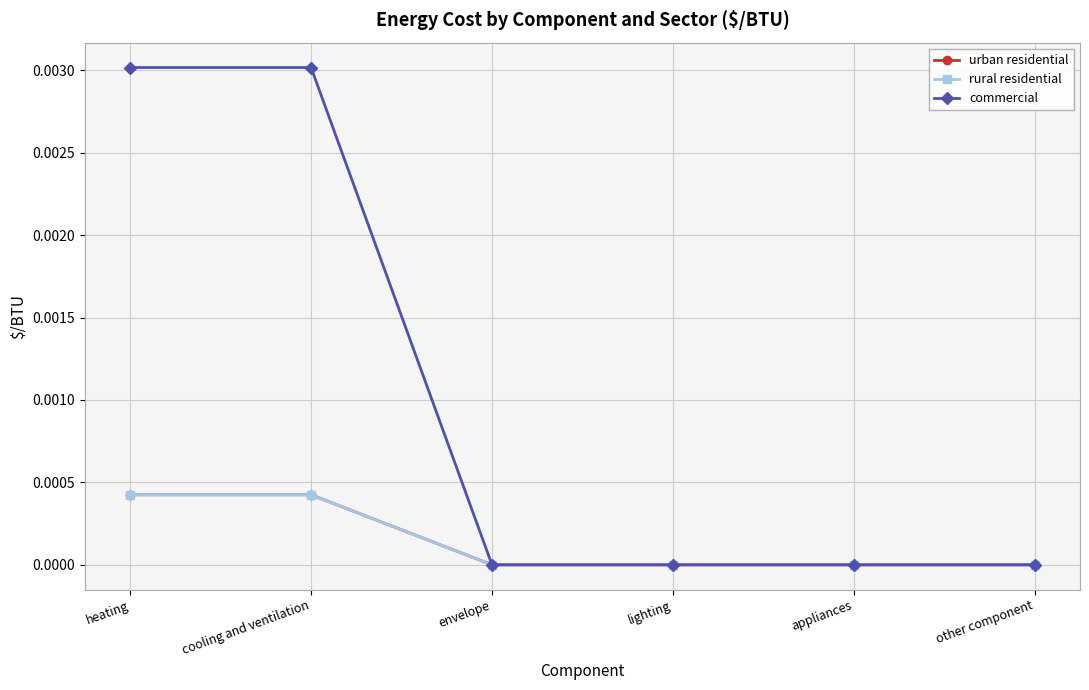

Is this an area chart (filled region under the line)?

No